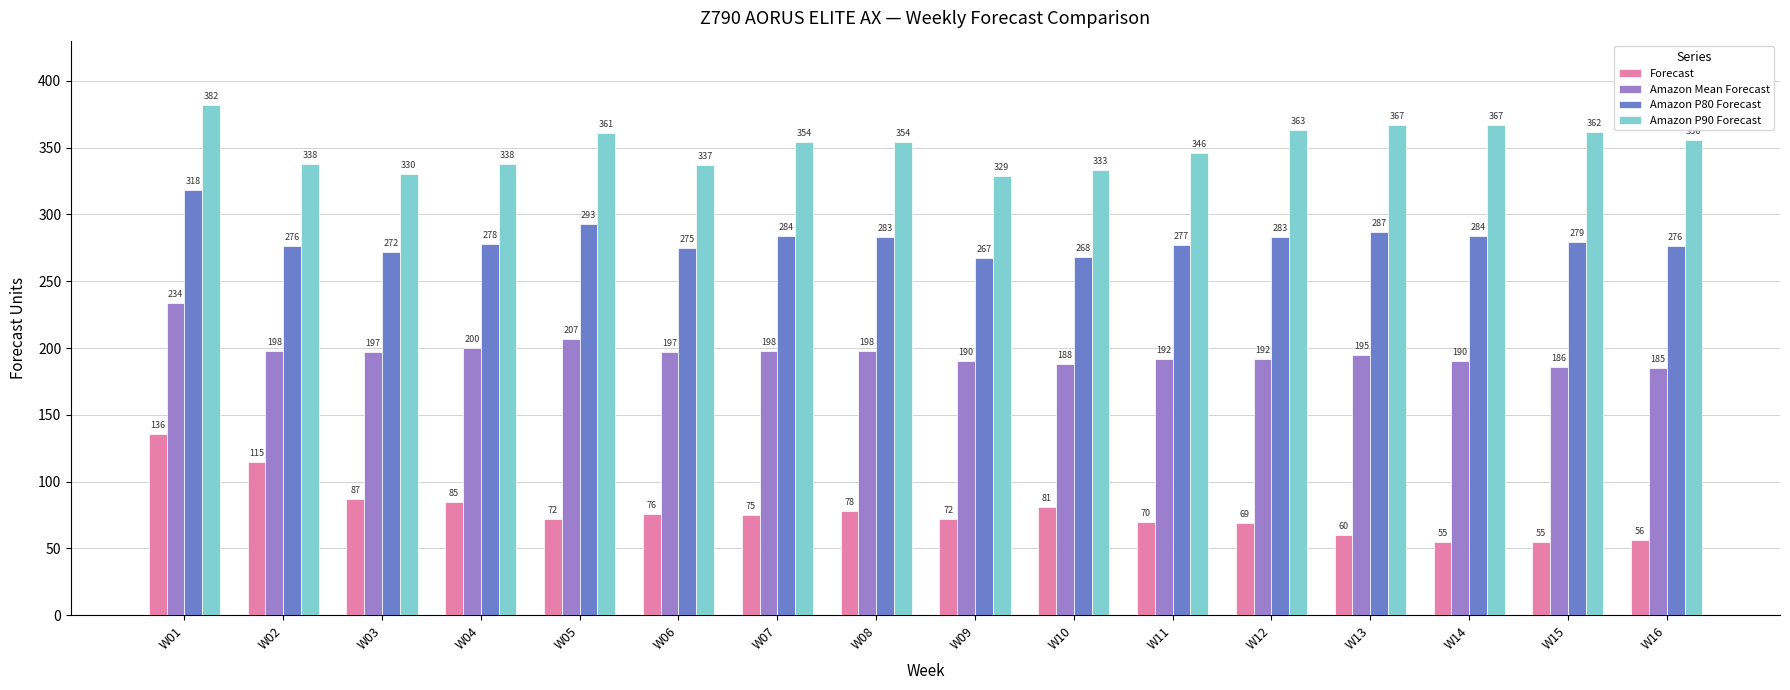

What is the lowest value of the Forecast series?

55